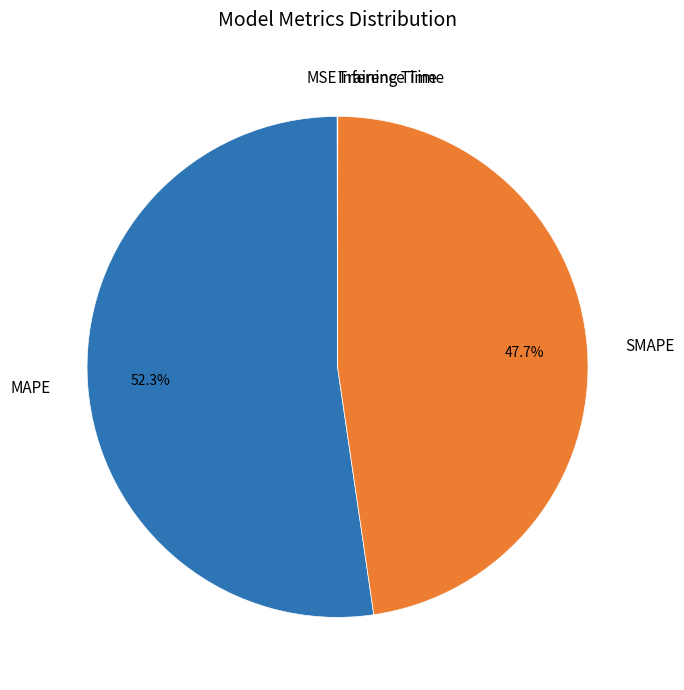

What is the largest slice in the pie chart?

MAPE